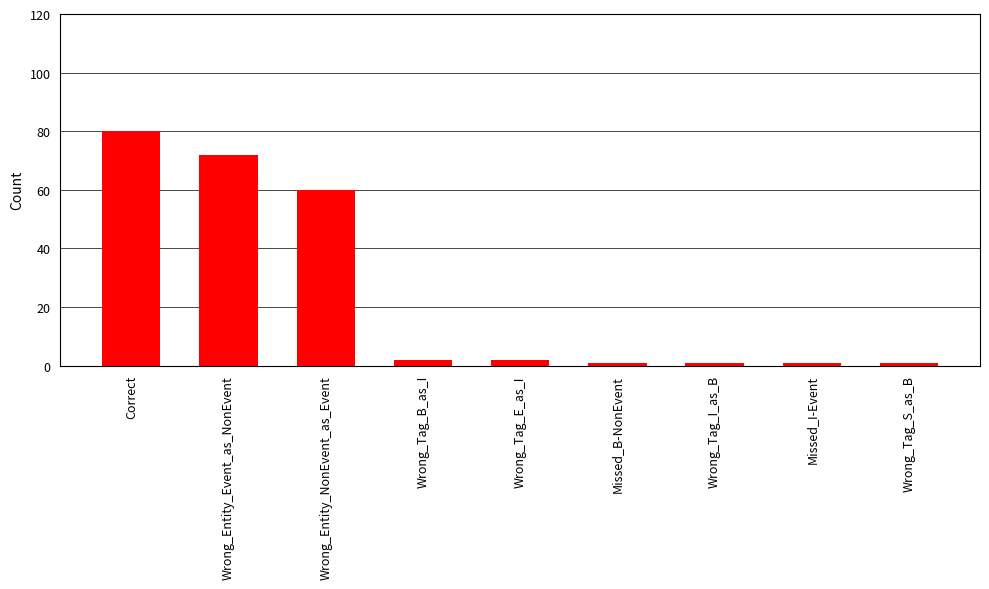

How many series are shown in this chart?

1